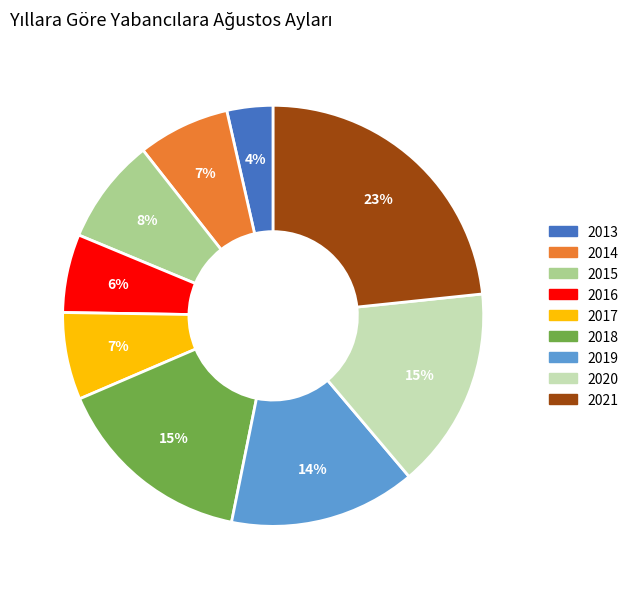

To the nearest percent, what percentage of the pie is 2014?

7%